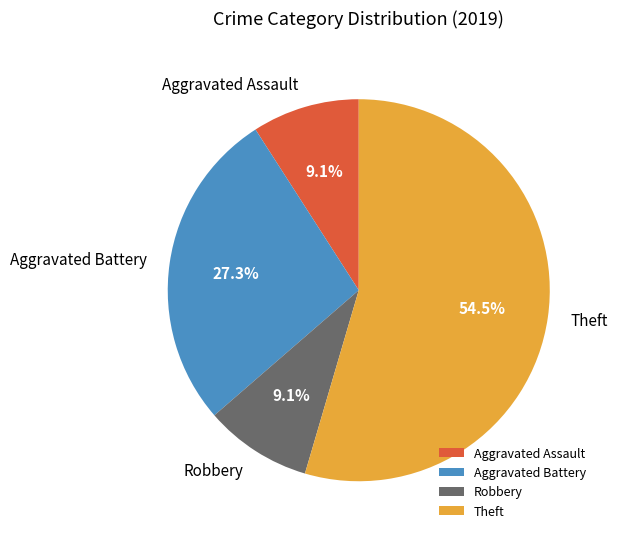

What is the largest slice in the pie chart?

Theft